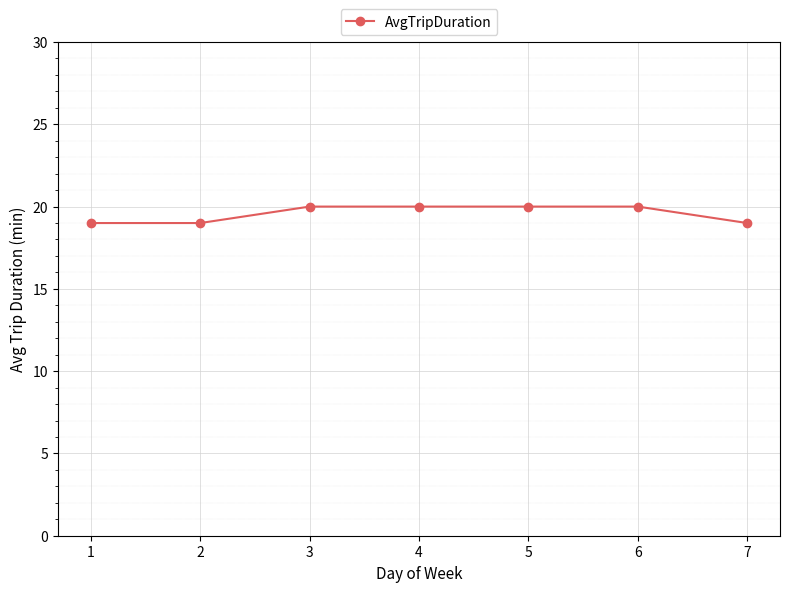

The value at 1 is 19. True or false?

True